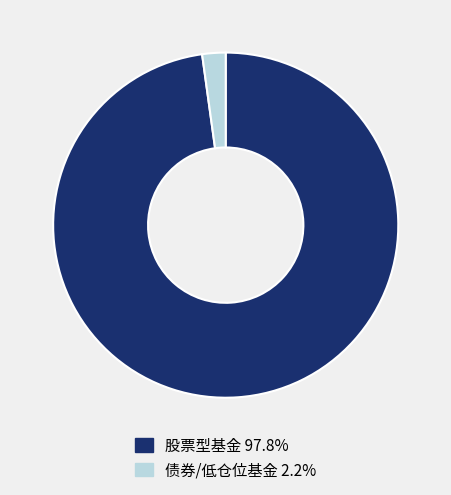

Approximately how many times larger is the value at 股票型基金 97.8% compared to 债券/低仓位基金 2.2%?

44.7